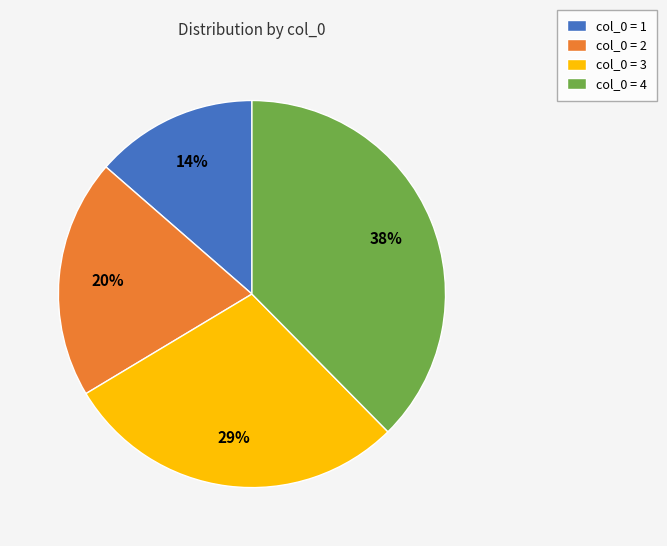

Is col_0 = 1 the majority of the pie?

No